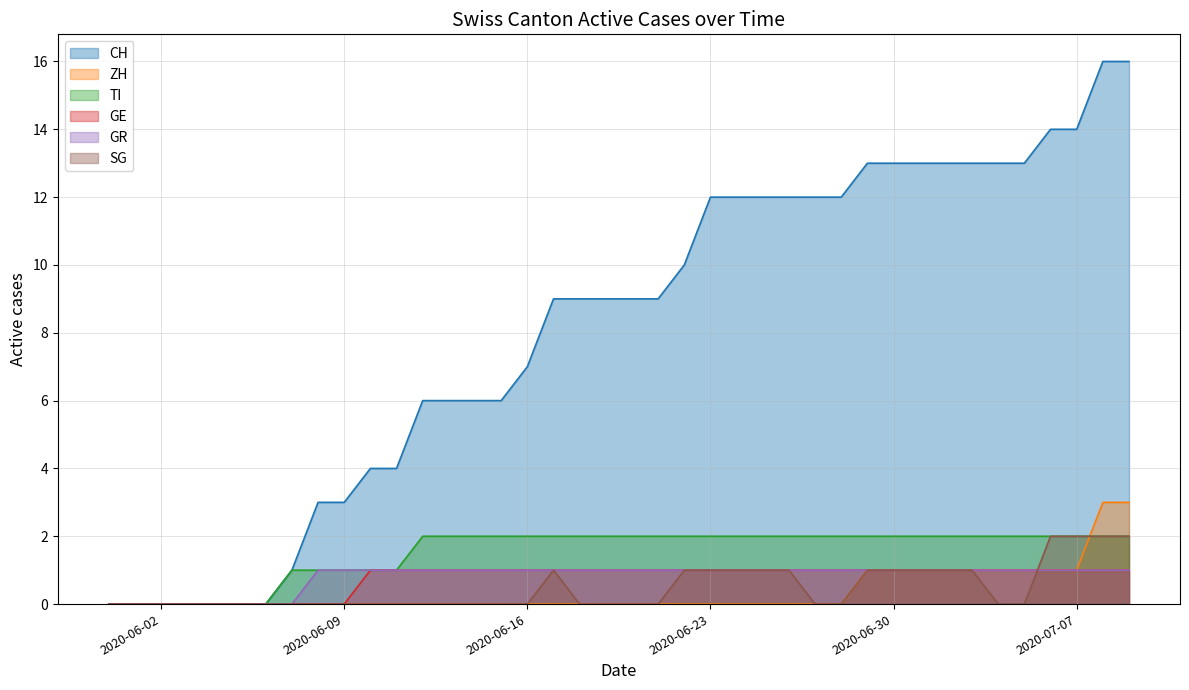

What is the sum of all GR values?

32